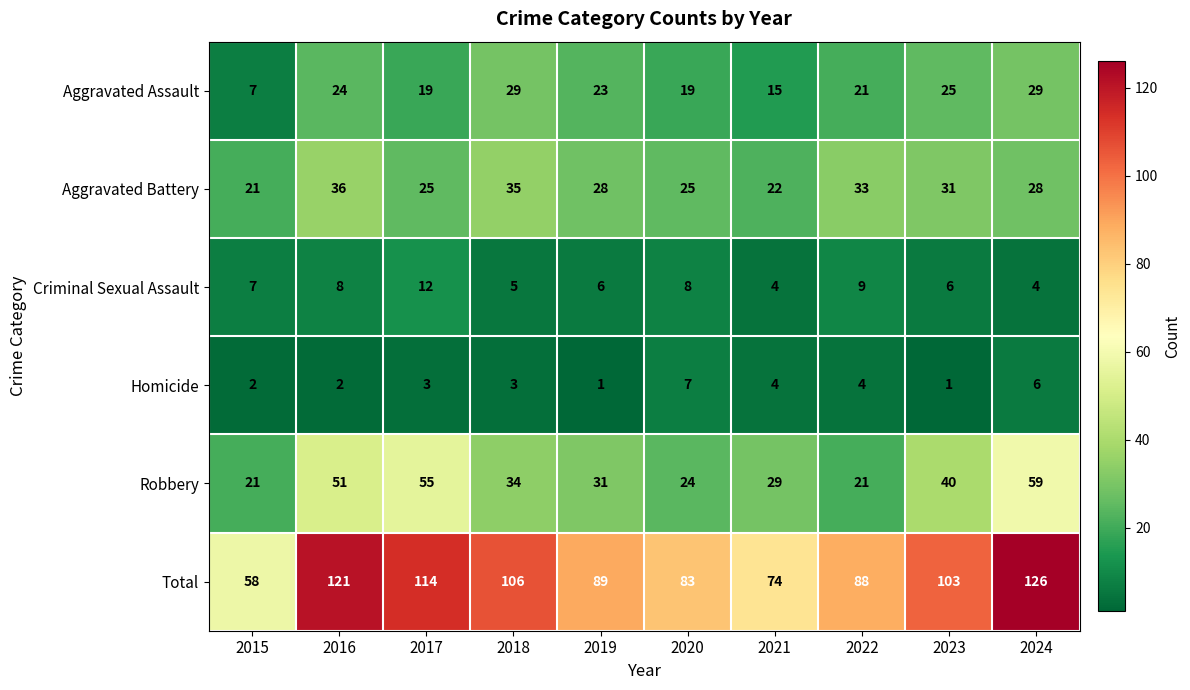

At which category does the chart reach its peak across all series?

2024